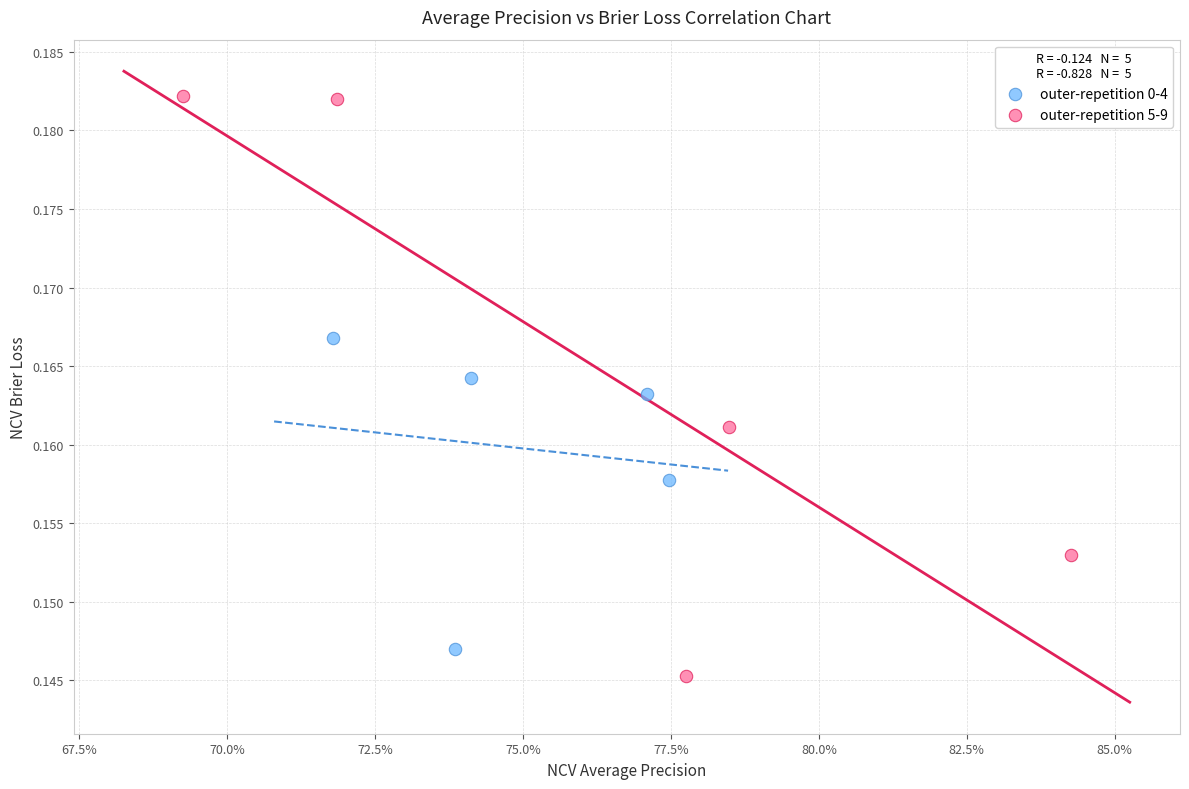

Which series contains the highest Y value?

outer-repetition 5-9